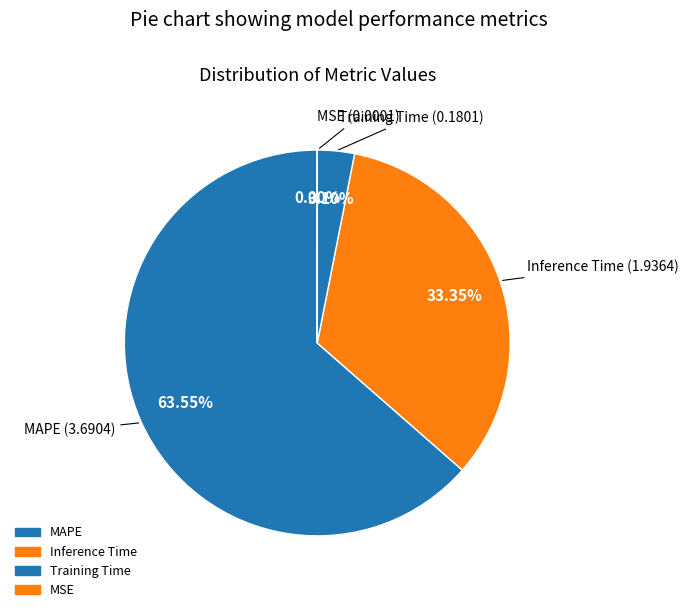

True or false: MAPE accounts for 54% of the total.

False